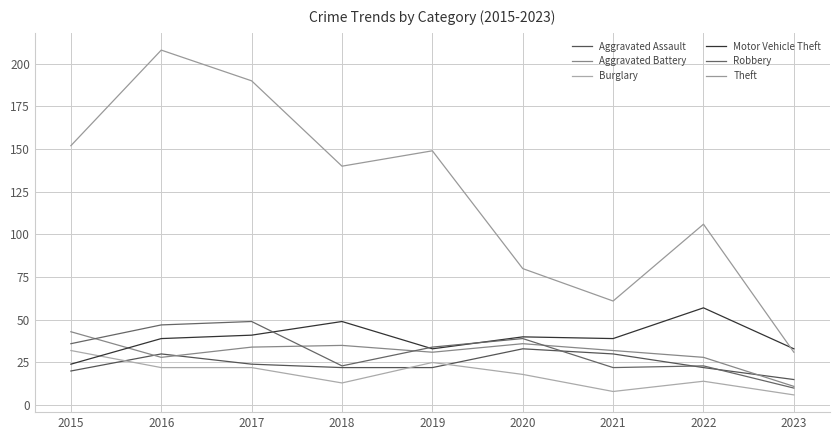

What is the value of the Robbery point at the 2nd from the left?

47